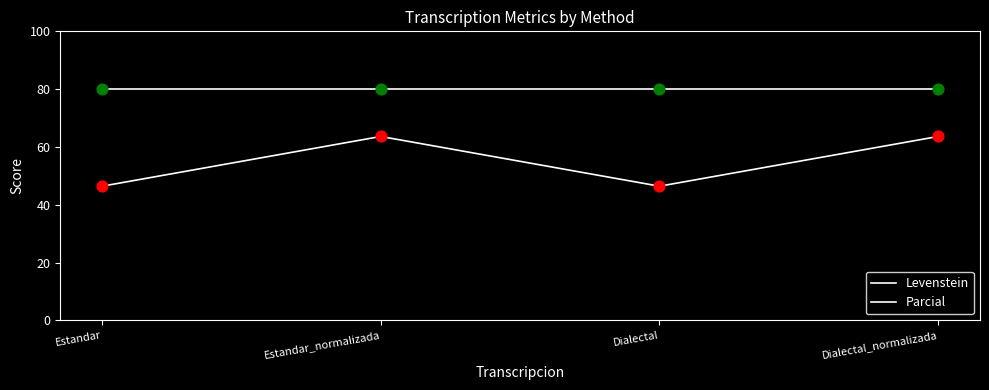

How many series are shown in this chart?

2